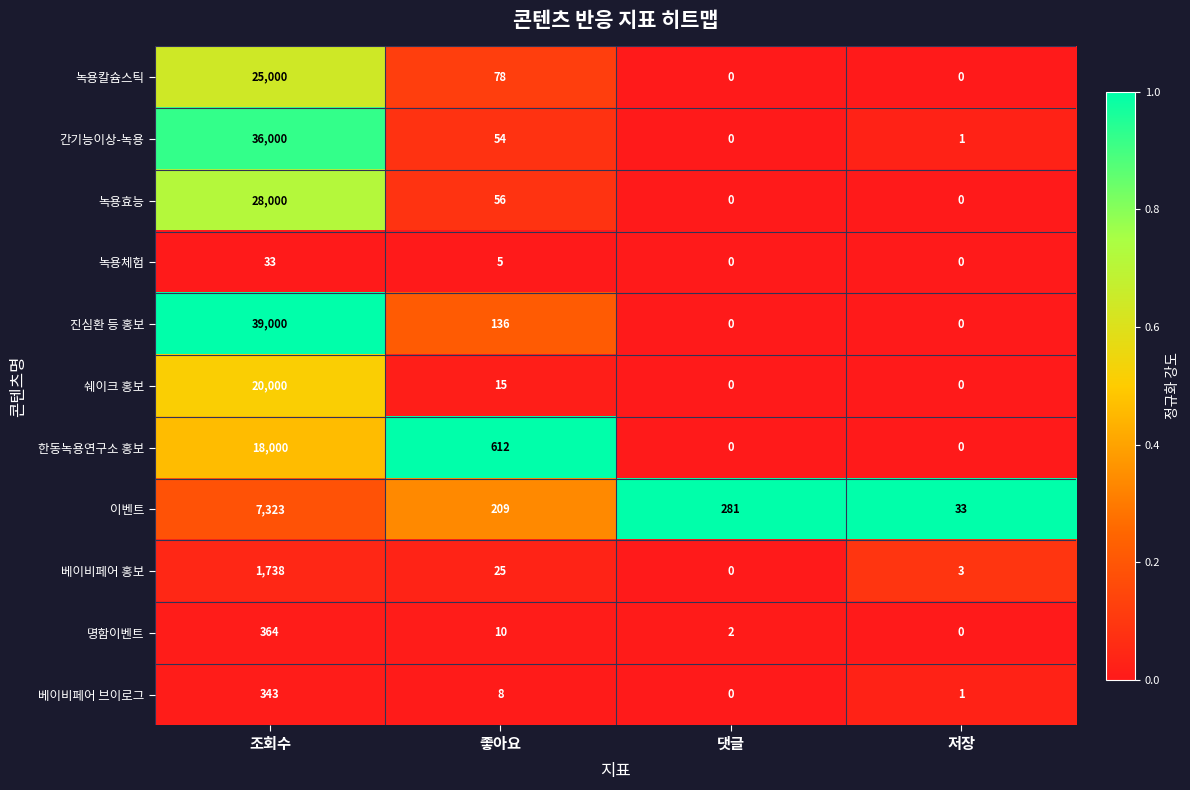

What is the maximum value shown in the chart?

39000